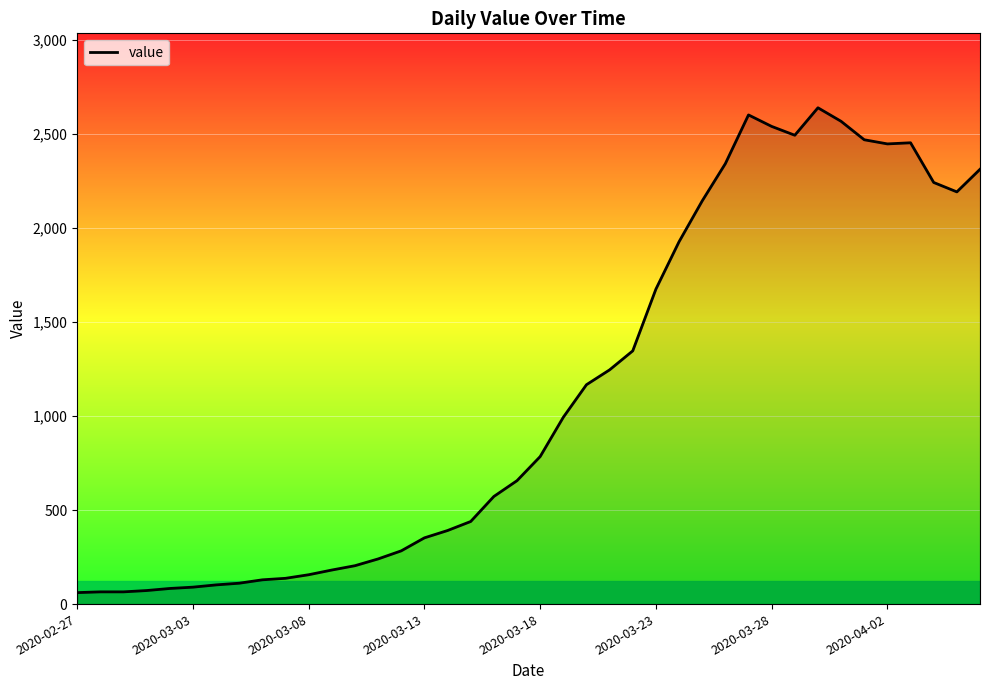

What is the difference between the maximum and minimum values?

2577